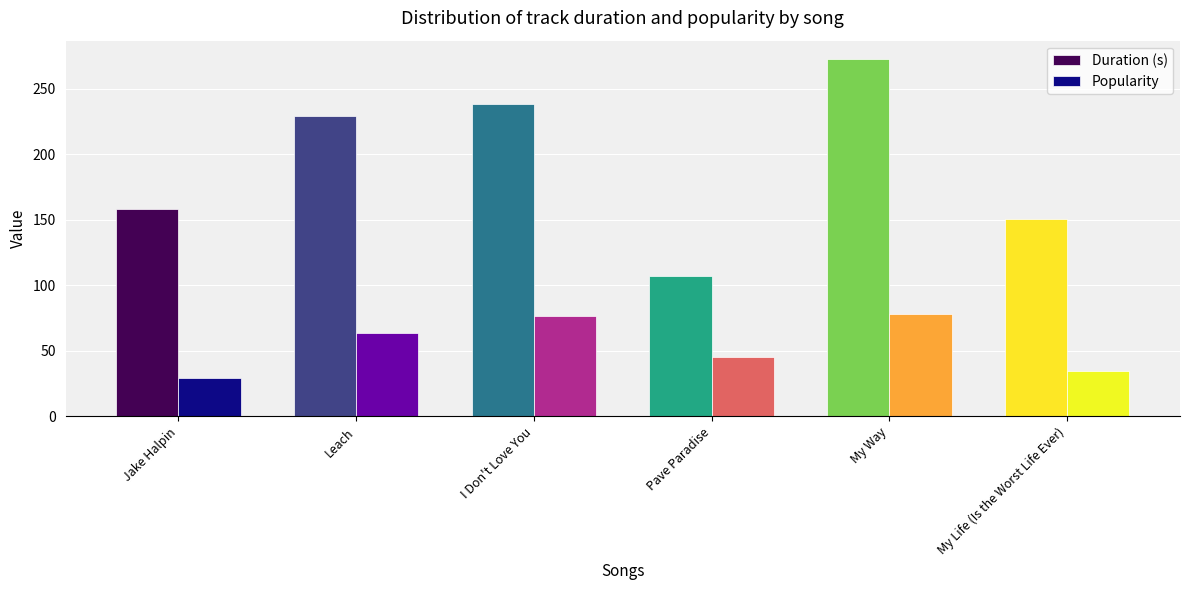

Which series has the largest range (max minus min)?

Duration (s)